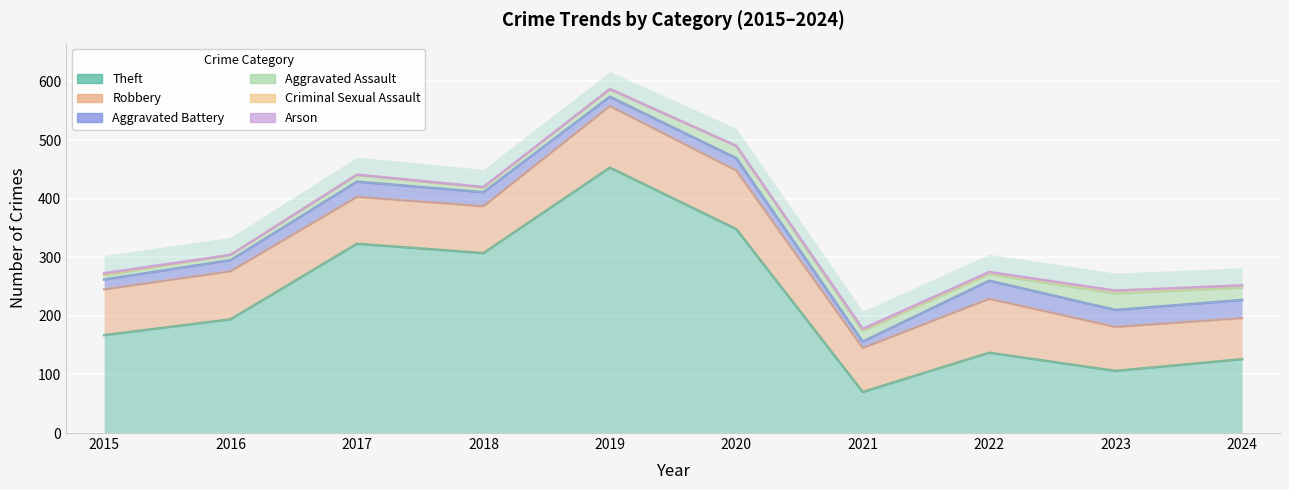

Is it true that Theft equals 348 at 2020?

True